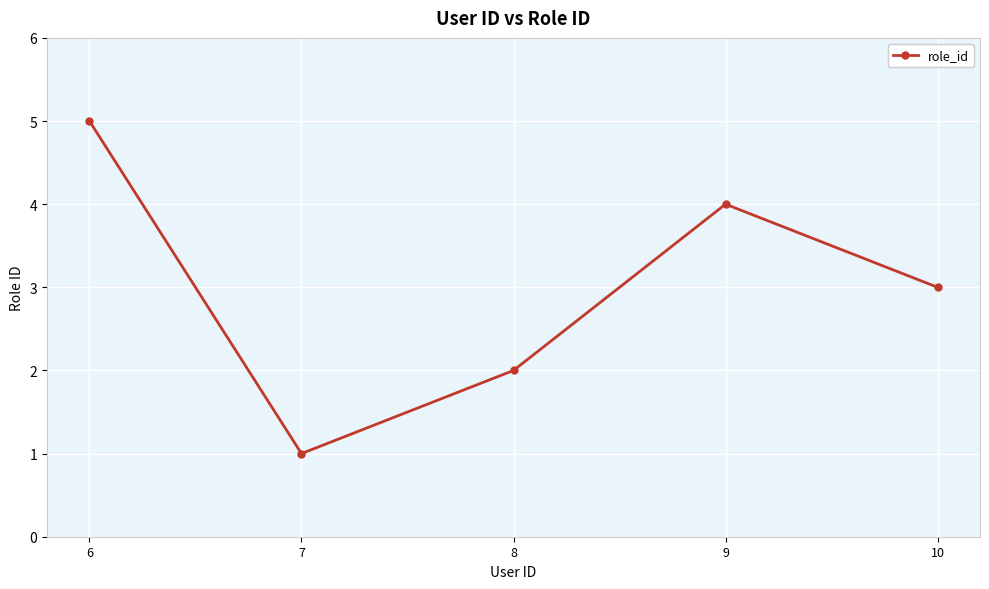

Reading left to right, list all the values displayed in this chart.

5	1	2	4	3